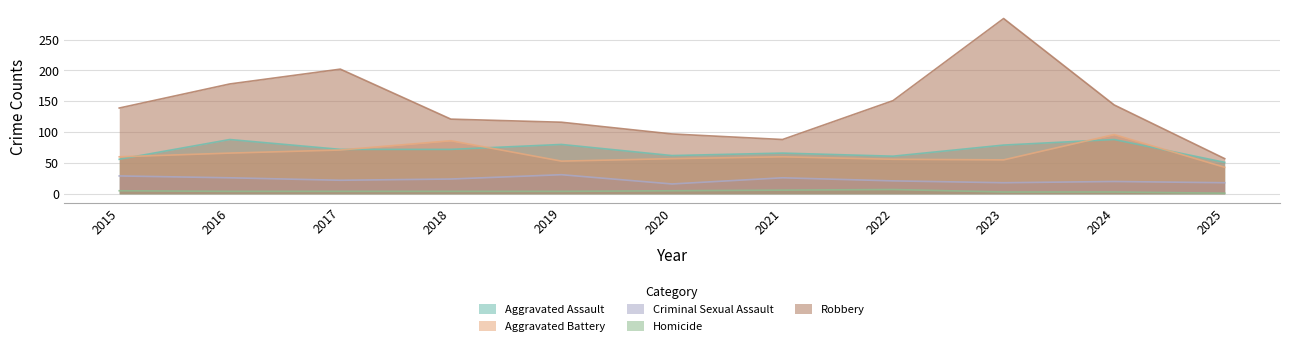

True or false: Aggravated Battery has more than 1 points higher than both neighbors.

True